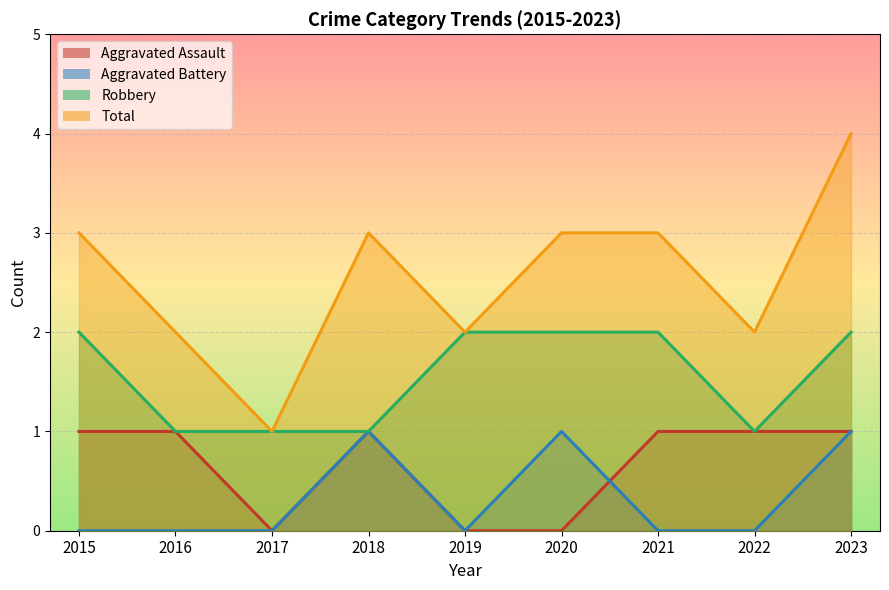

What is the sum of the Total values at 2023 and 2016?

6